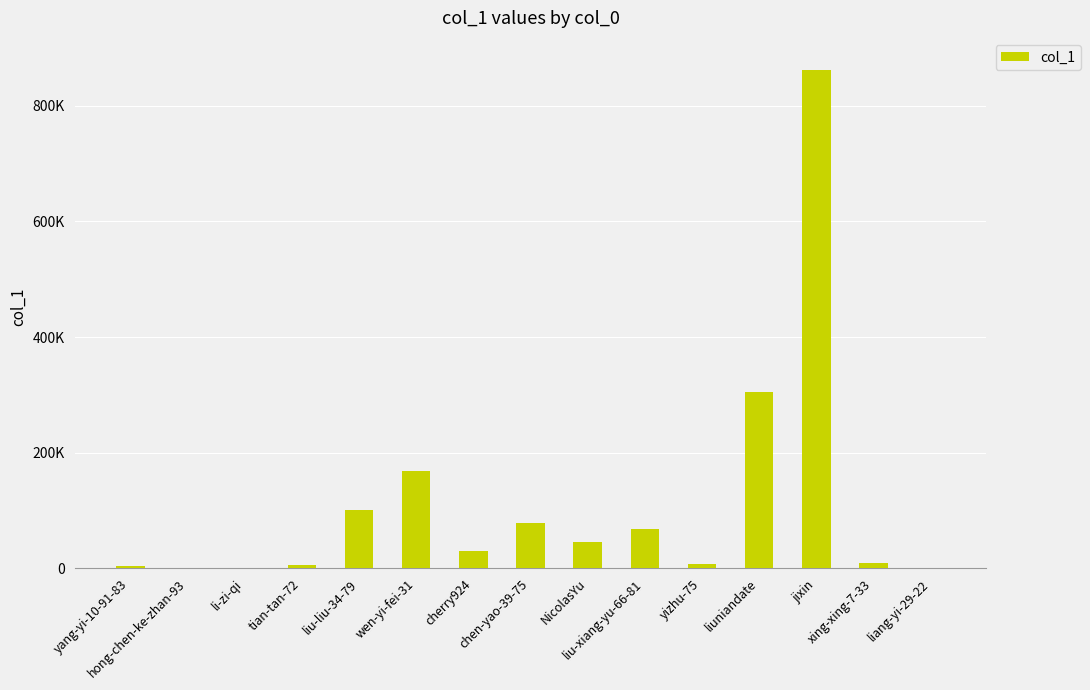

Reading left to right, transcribe all the data shown in this chart.

4112	118	509	6071	100802	168557	29303	78362	45269	67690	6756	305258	862151	8640	749